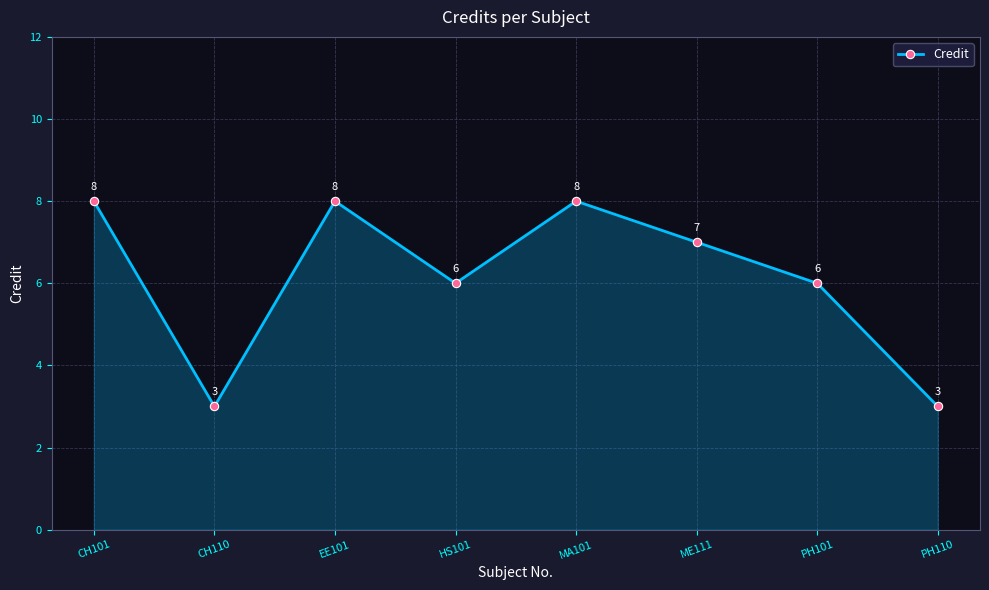

How many interior local valleys (lower than both neighbors) does the data have?

2